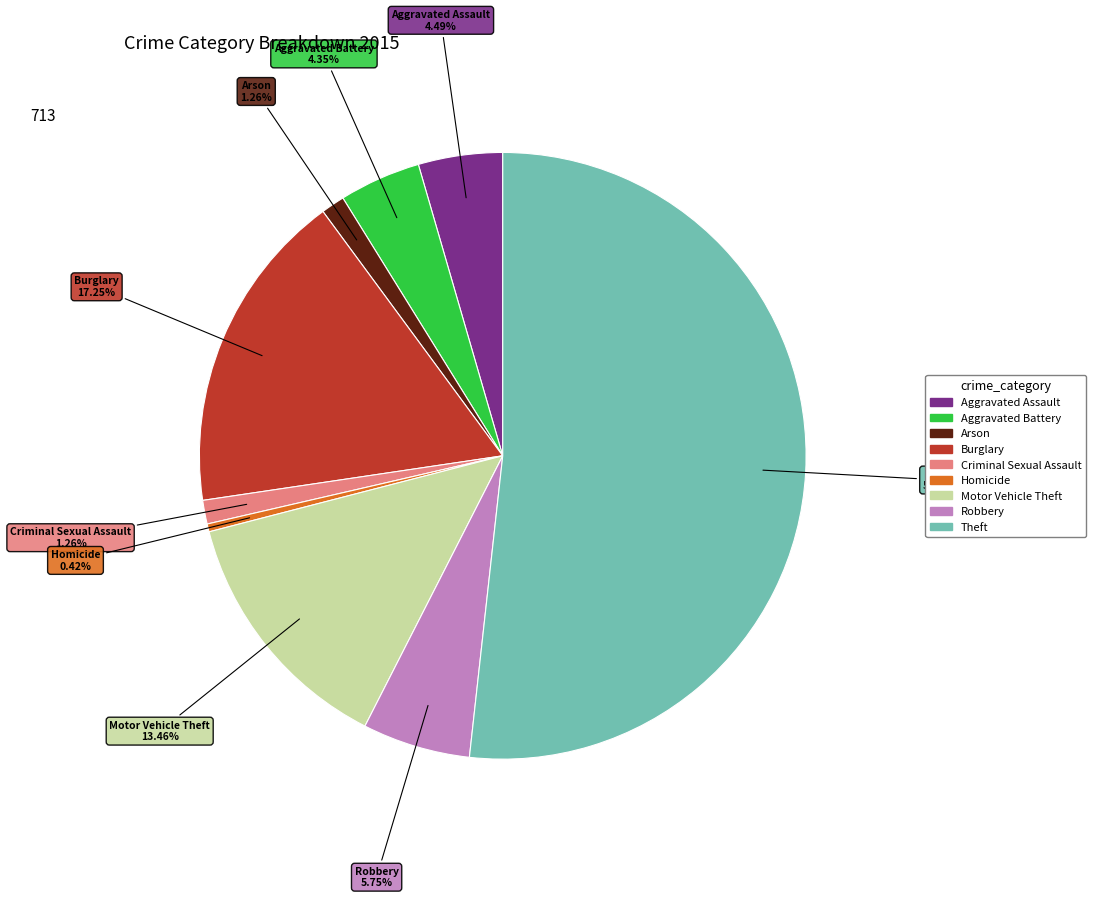

How many segments does this pie chart have?

9